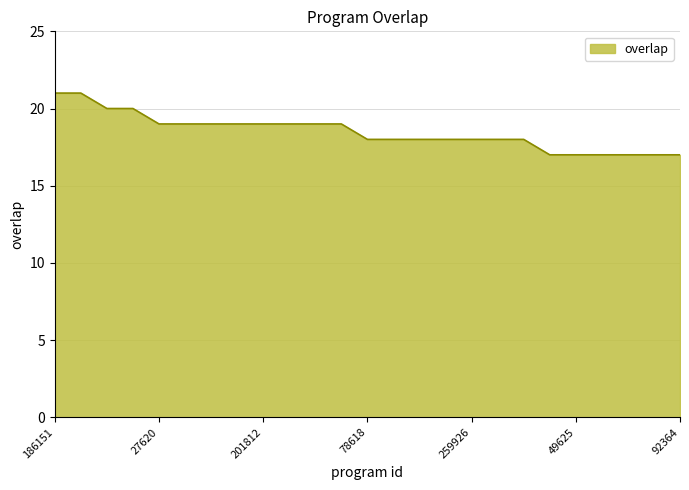

What is the difference between the maximum and minimum values?

4